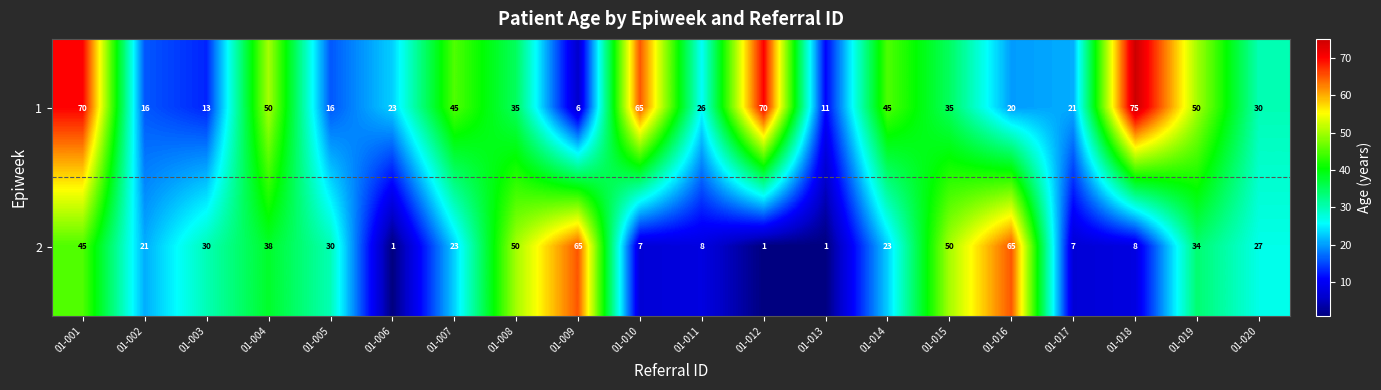

Which label corresponds to the largest value in the chart?

01-018